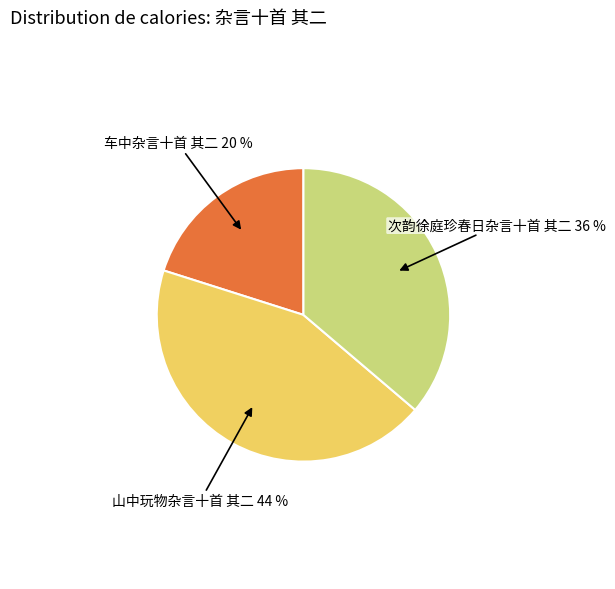

Is there a majority slice in this chart?

No